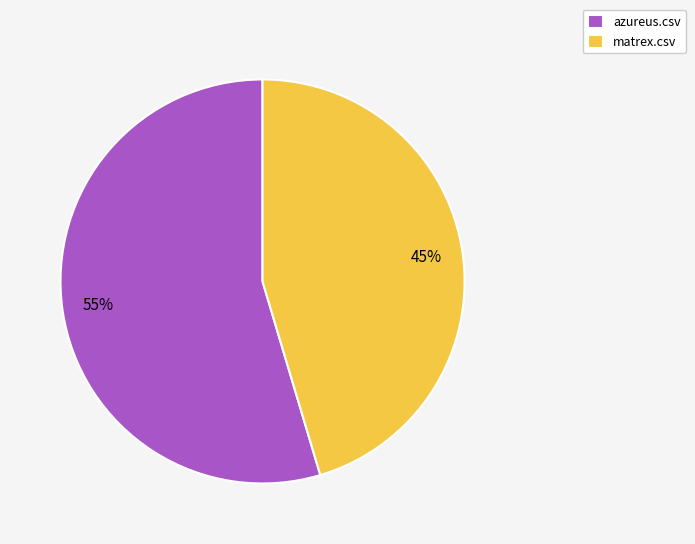

To the nearest percent, what is the combined percentage of azureus.csv and matrex.csv?

100%